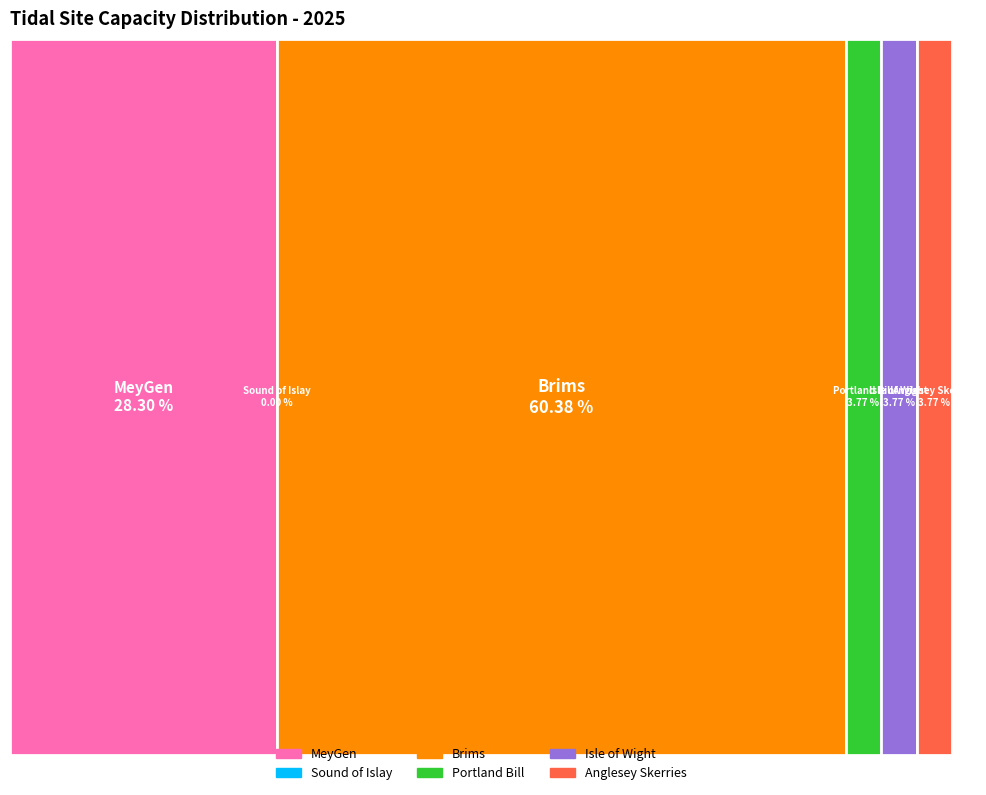

Which category has the smallest portion of the pie?

Sound of Islay